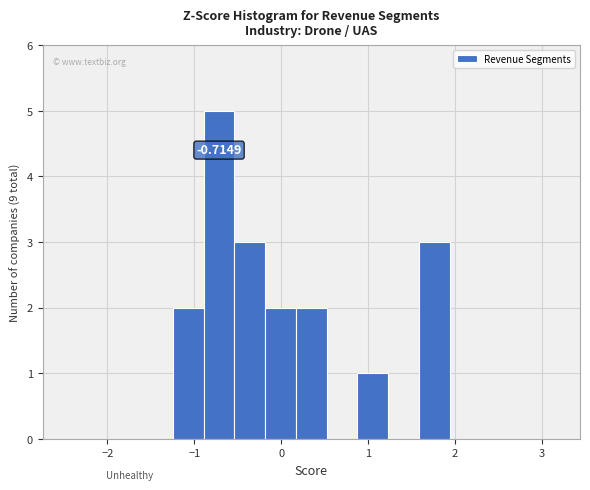

Around what value on the x-axis is the tallest bar? Give the approximate position of its centre, as read against the axis.

-0.7